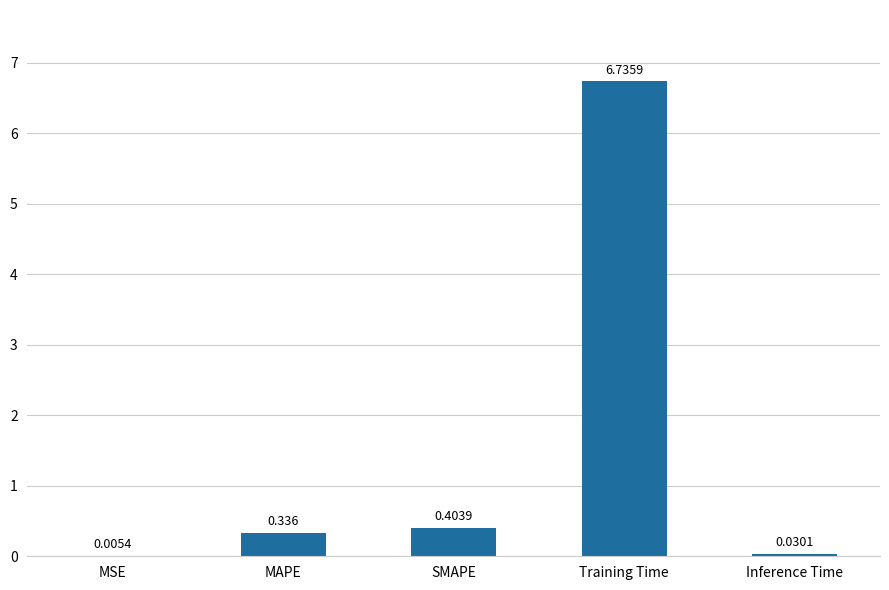

Which has a higher value, MAPE or Training Time?

Training Time